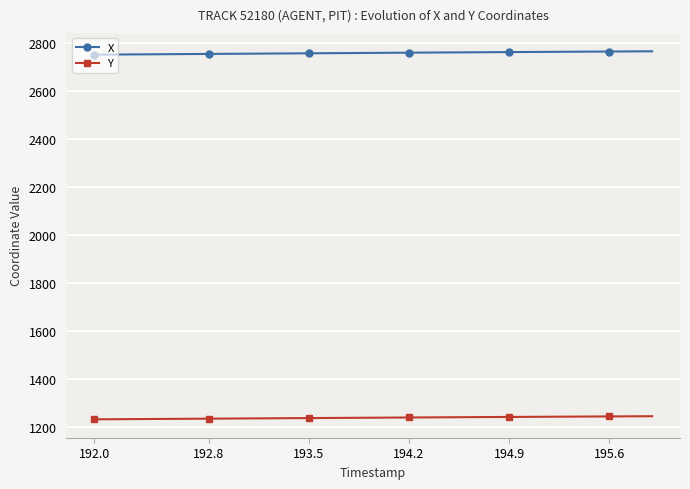

At how many categories does at least one series exceed 2170?

40